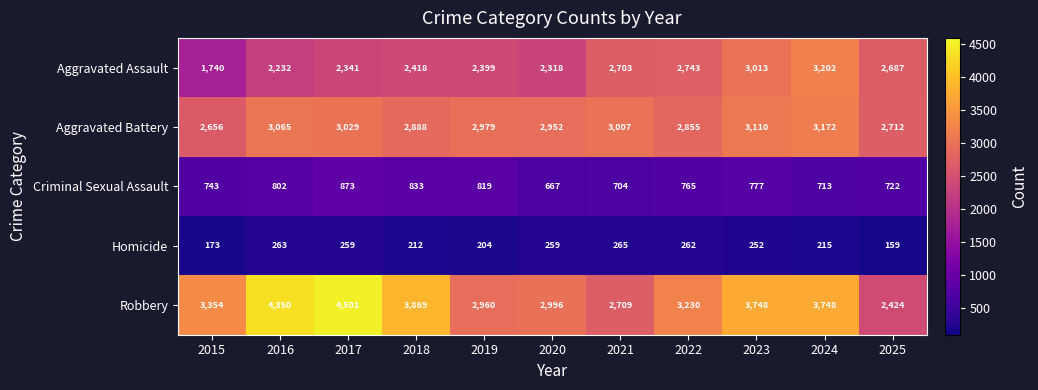

Which series changed the most between 2022 and 2023?

Robbery